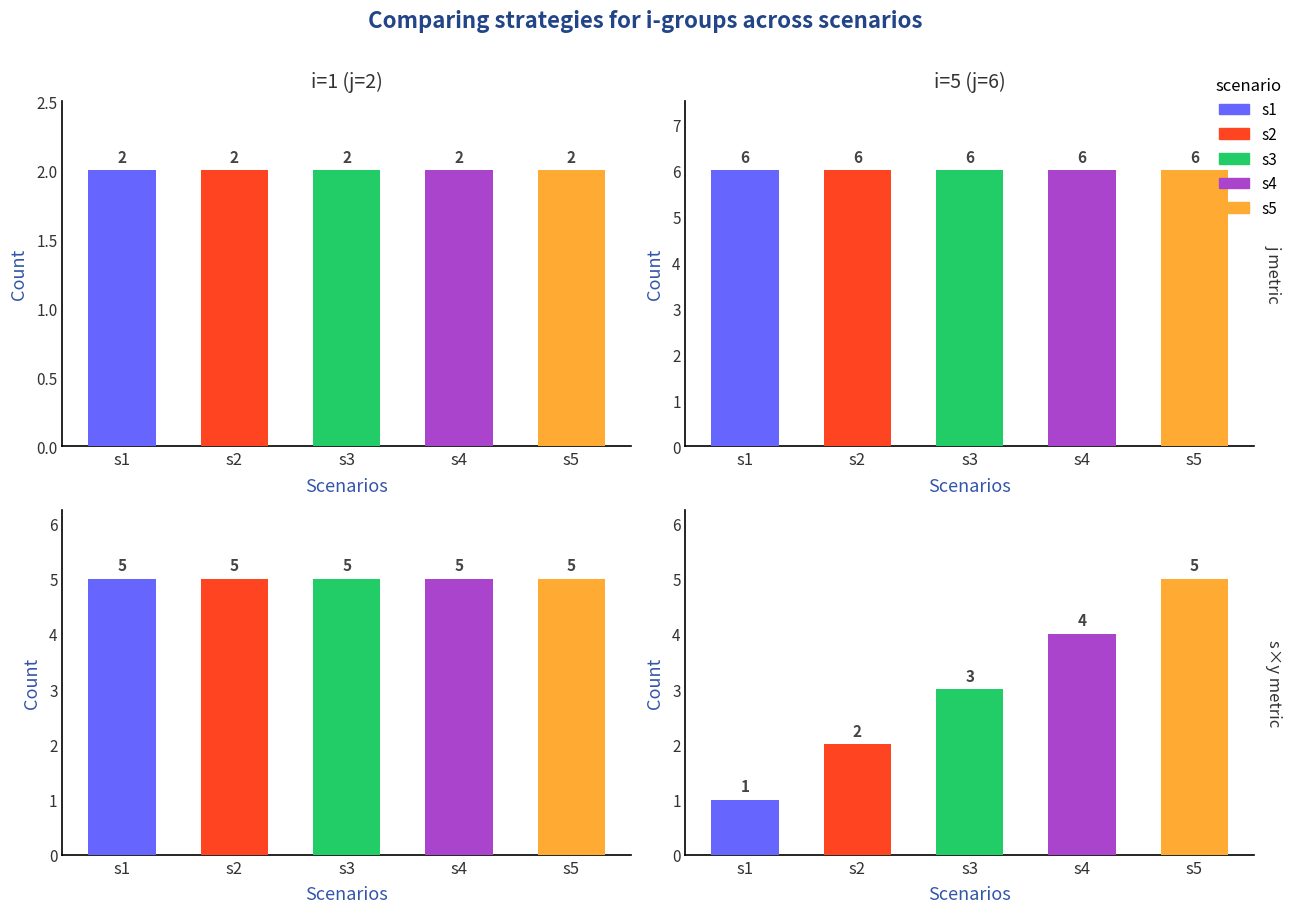

Rank the series by their maximum value, from highest to lowest.

s2, s1, s3, s4, s5